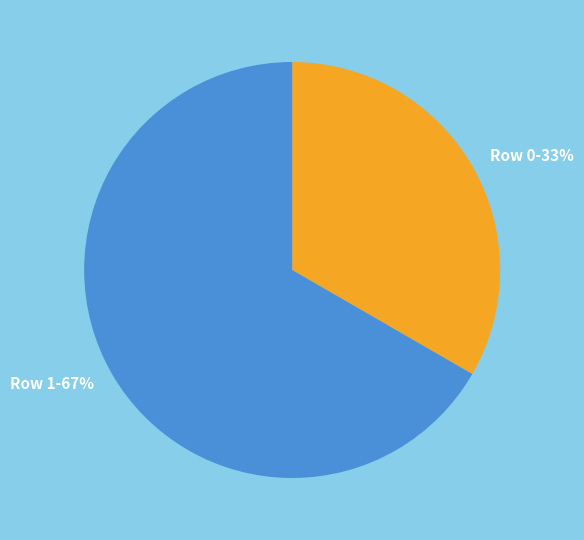

What is the smallest slice in the pie chart?

Row 0